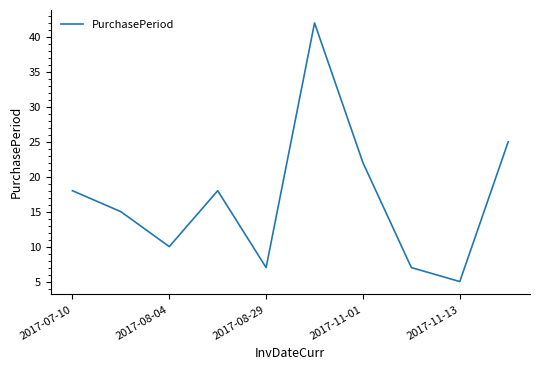

What is the difference between the maximum and minimum values?

37